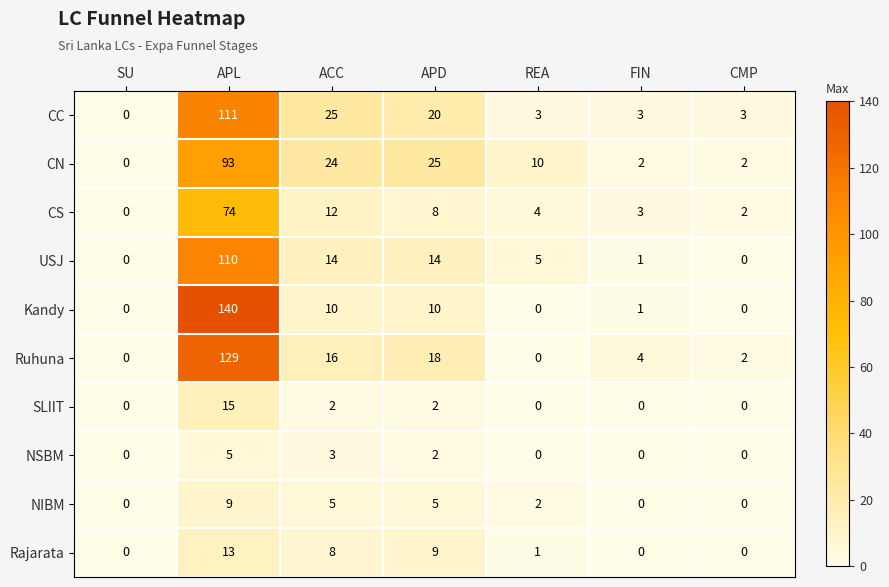

True or false: USJ has a value of 0 at SU.

True